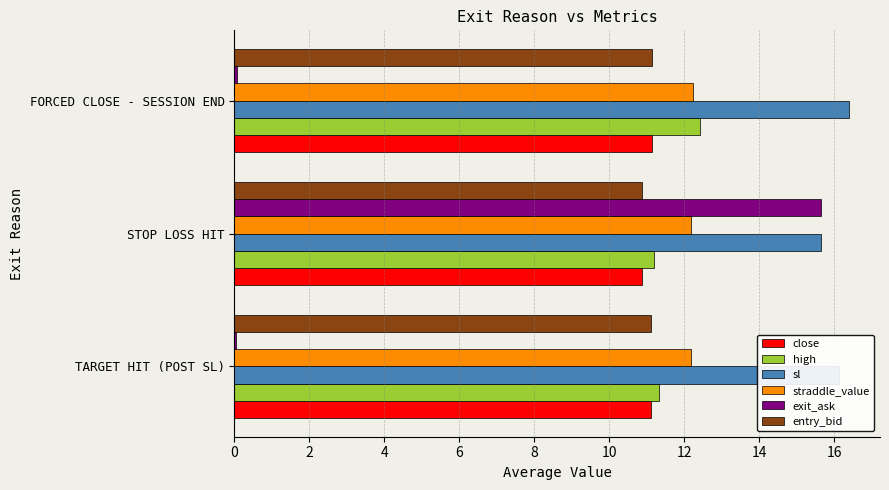

At which category is the sum across all series the highest?

STOP LOSS HIT